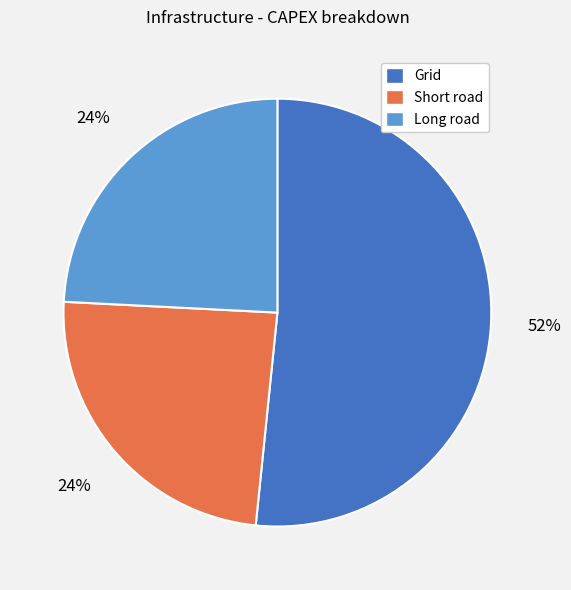

Combined, do Long road and Short road account for over 50%?

No